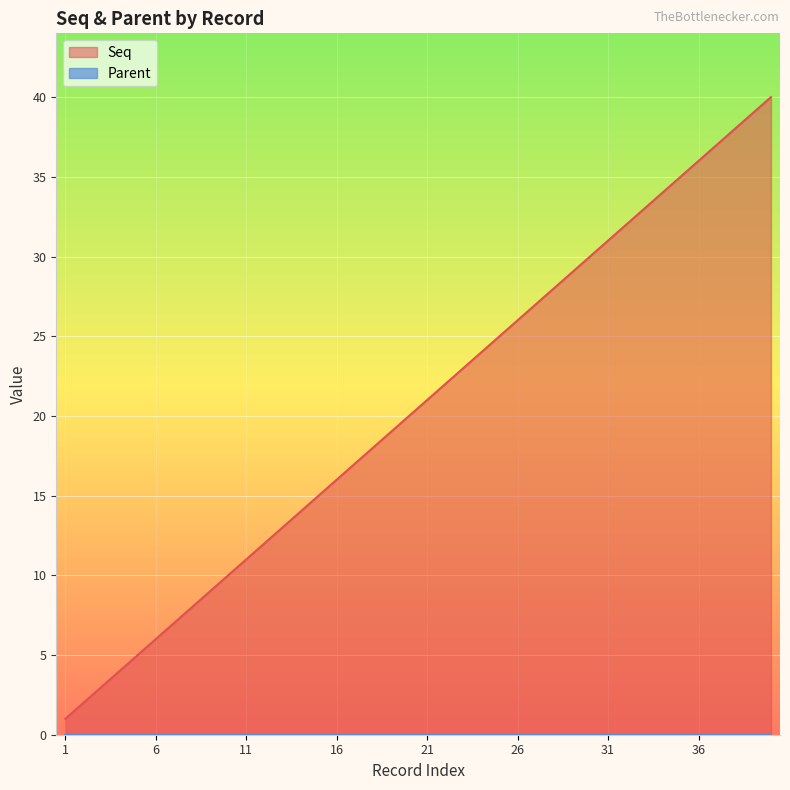

Approximately how many times larger is the value at 12 compared to 15?

0.8